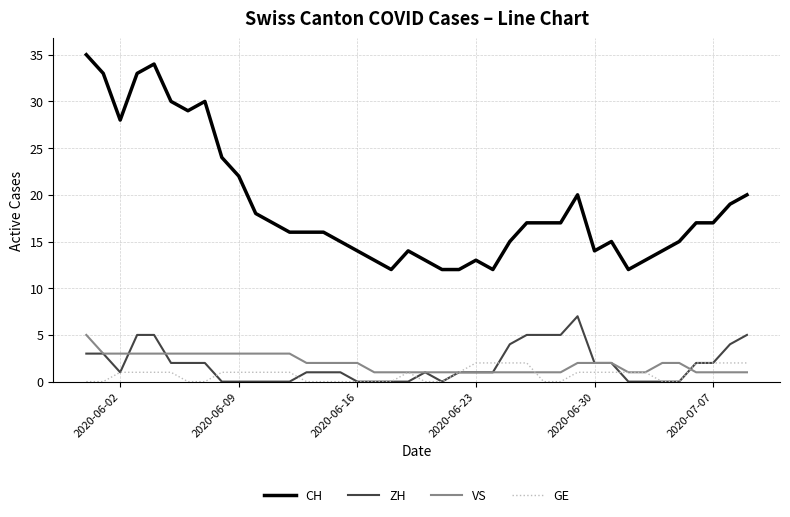

Which series has the largest total across all categories?

CH